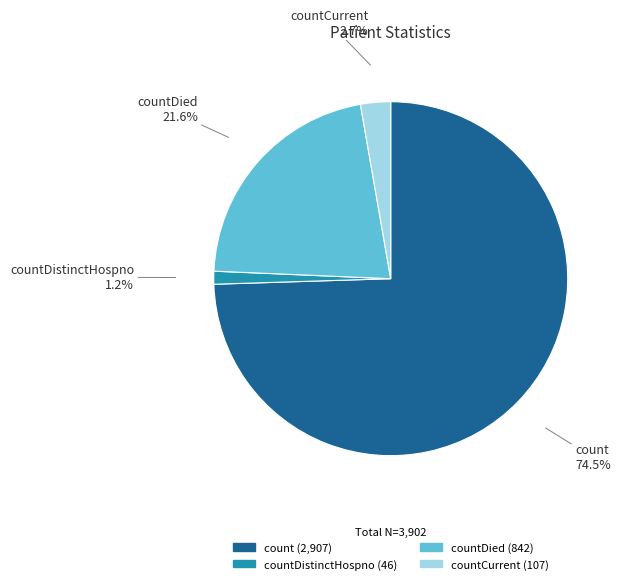

Does any single category account for the majority?

Yes